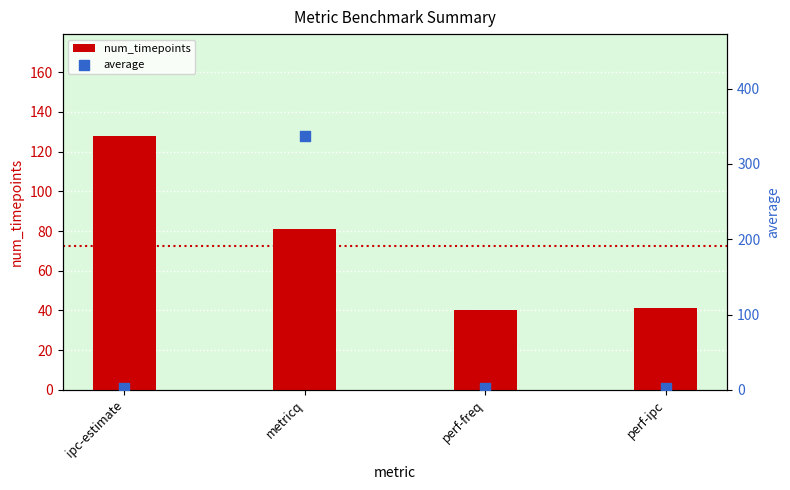

Which series contains the lowest Y value?

average